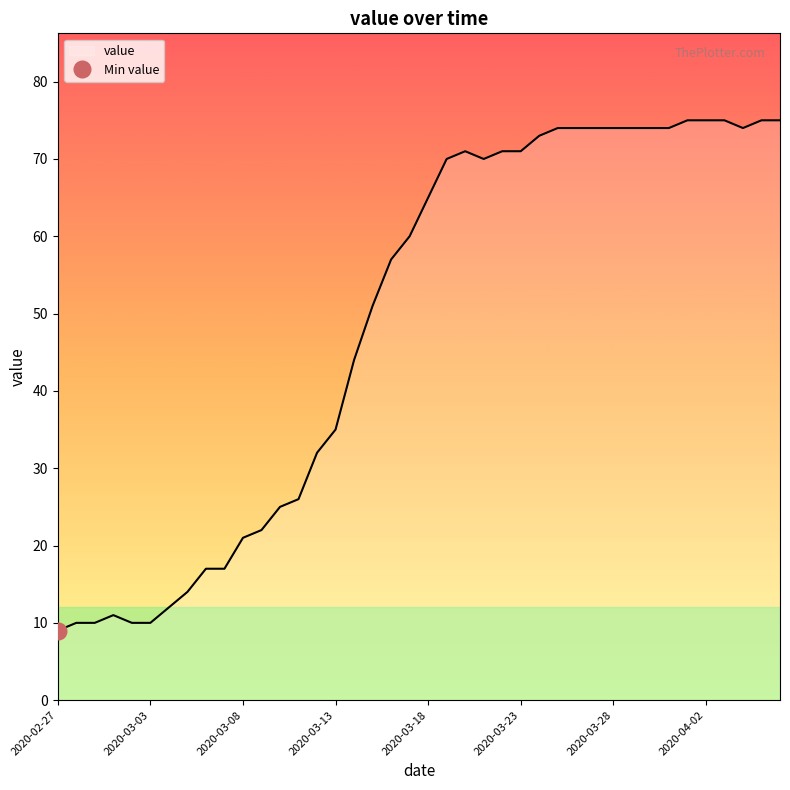

Rank the categories by value from highest to lowest.

2020-04-01, 2020-04-02, 2020-04-03, 2020-04-05, 2020-04-06, 2020-03-25, 2020-03-26, 2020-03-27, 2020-03-28, 2020-03-29, 2020-03-30, 2020-03-31, 2020-04-04, 2020-03-24, 2020-03-20, 2020-03-22, 2020-03-23, 2020-03-19, 2020-03-21, 2020-03-18, 2020-03-17, 2020-03-16, 2020-03-15, 2020-03-14, 2020-03-13, 2020-03-12, 2020-03-11, 2020-03-10, 2020-03-09, 2020-03-08, 2020-03-06, 2020-03-07, 2020-03-05, 2020-03-04, 2020-03-01, 2020-02-28, 2020-02-29, 2020-03-02, 2020-03-03, 2020-02-27